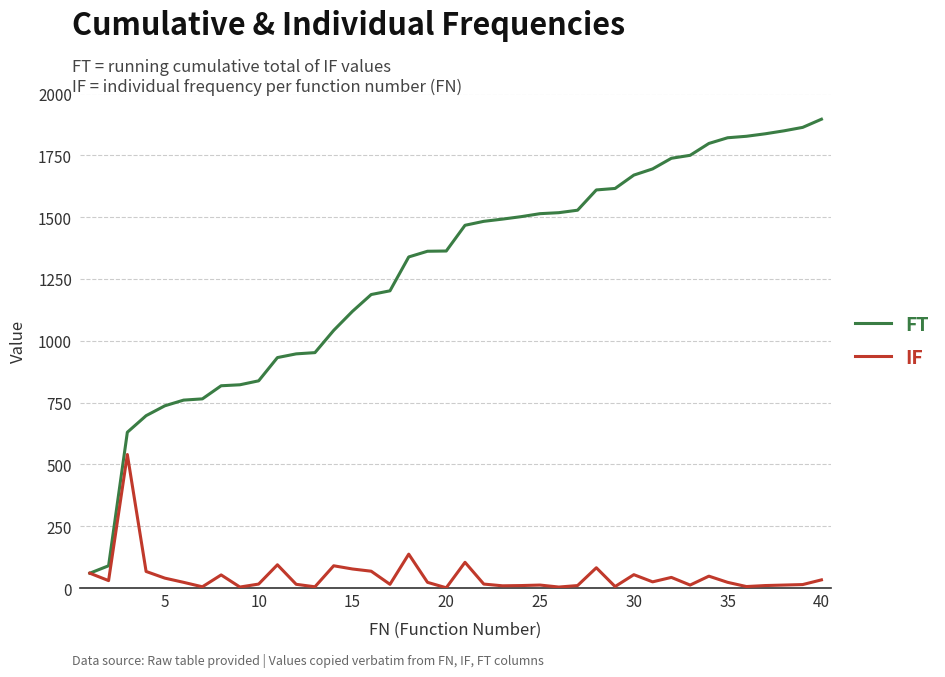

Which series has the largest total across all categories?

FT